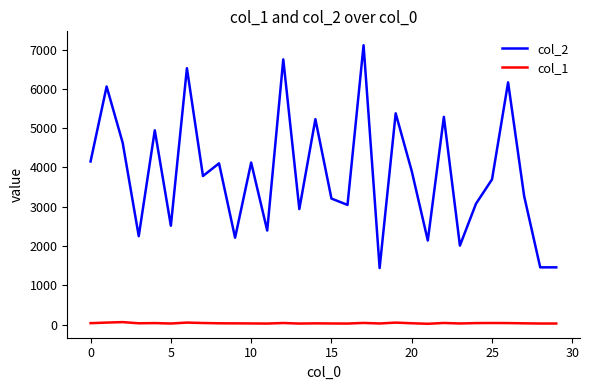

In col_1, how many points are higher than both neighbors (excluding endpoints)?

9